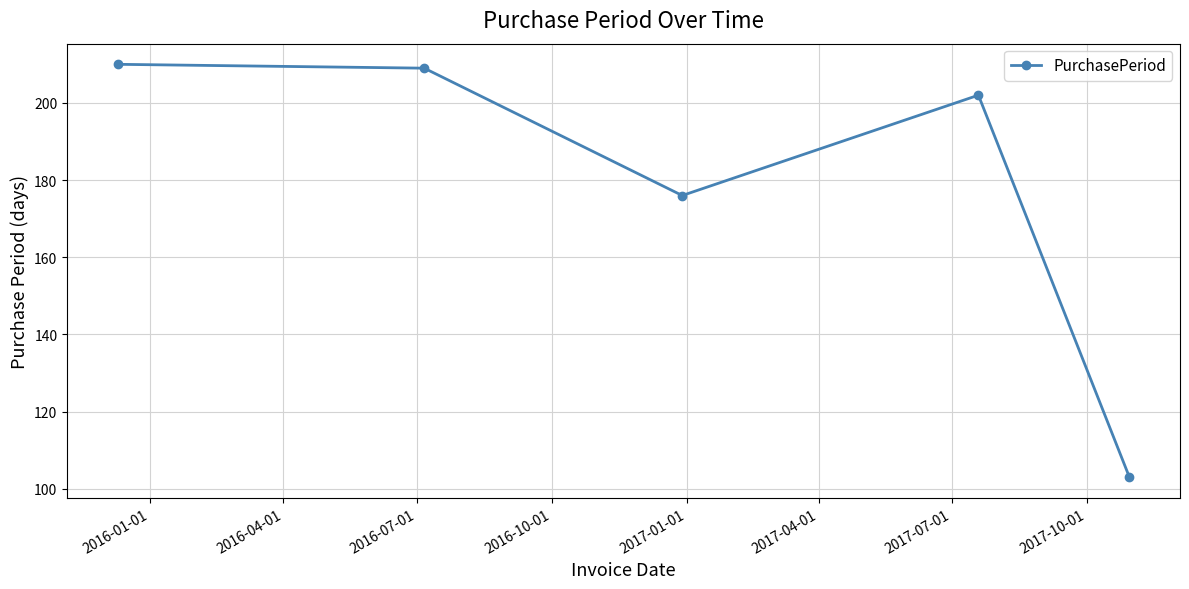

What is the value of the 5th point from the left?

103